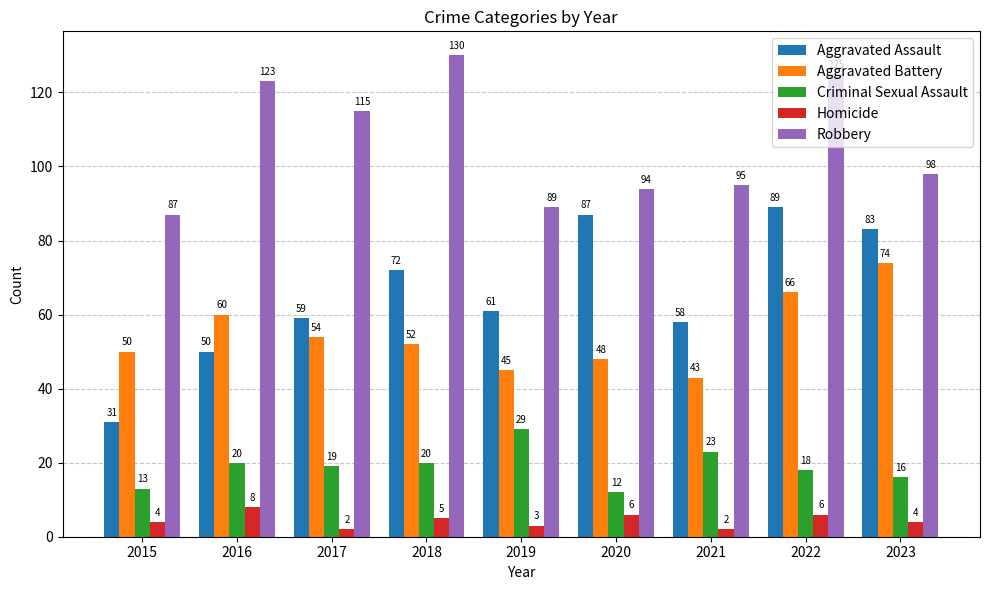

Which series has the largest total across all categories?

Robbery